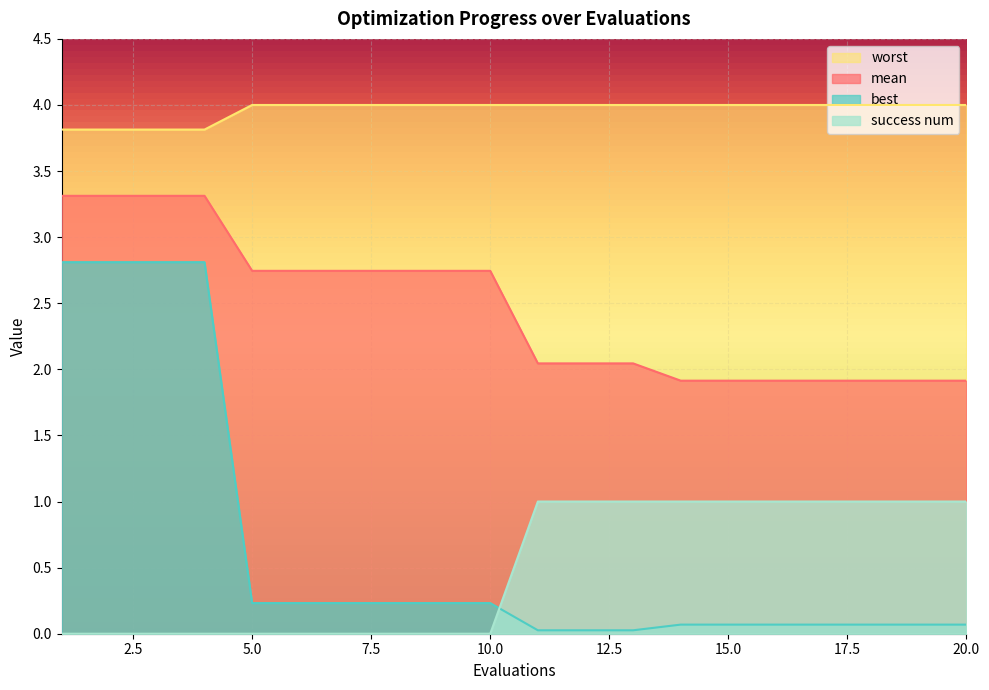

The value of worst at 6 is 4.0. True or false?

True